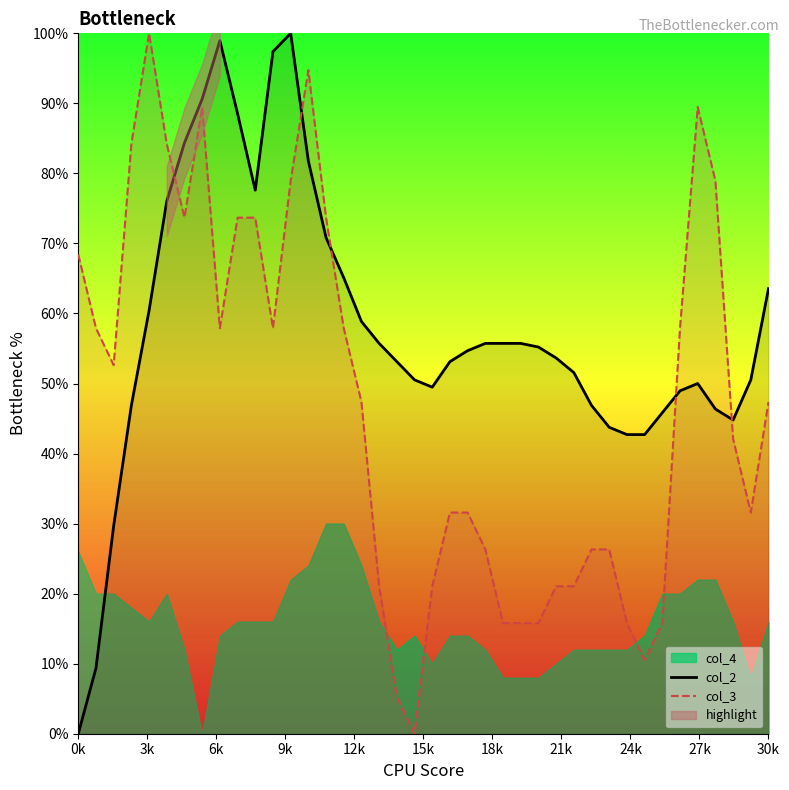

The col_2 series shows -49.0 at 0k. True or false?

False